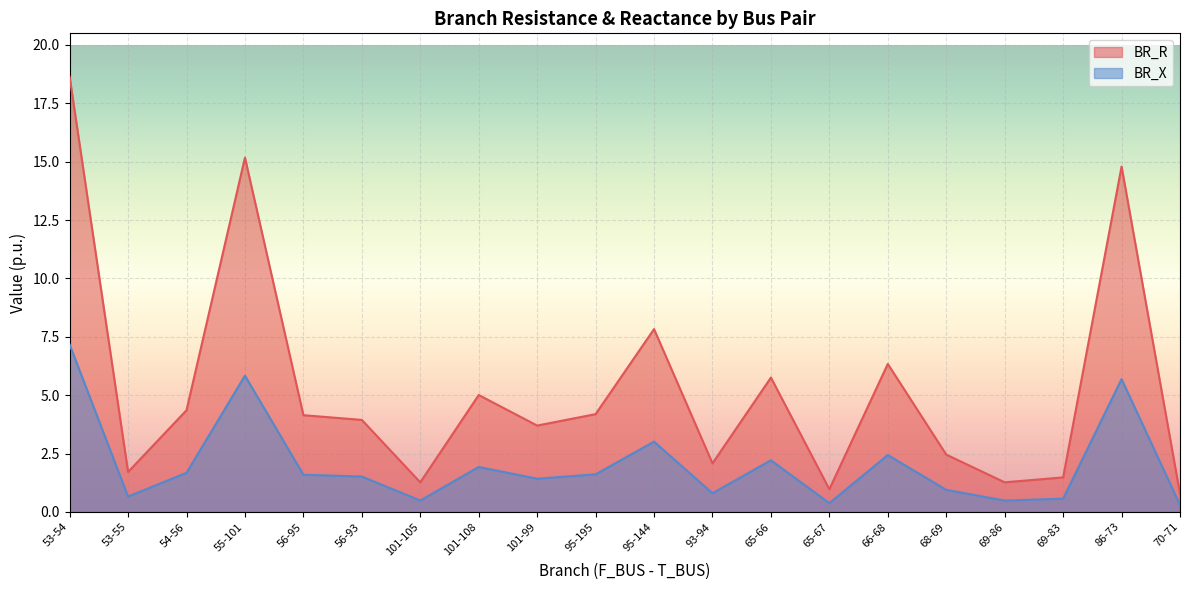

The BR_R series shows 6.8 at 56-95. True or false?

False